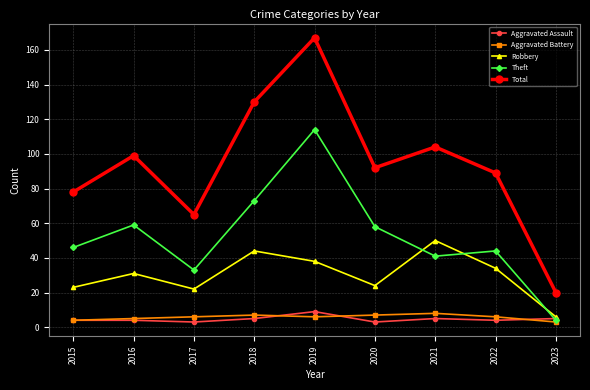

True or false: Aggravated Assault and Total intersect in this chart.

False